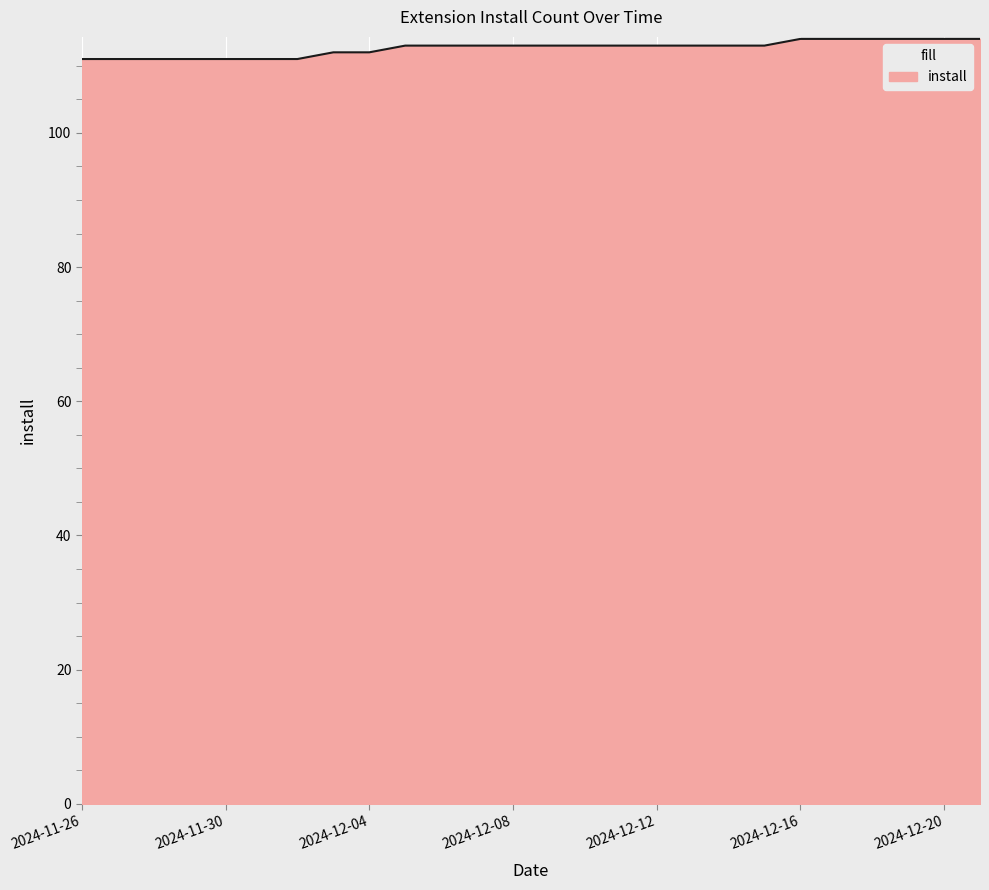

What is the smallest value displayed?

111